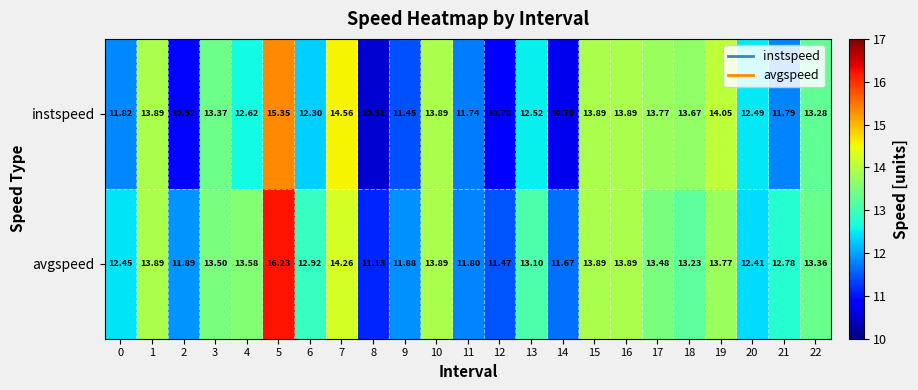

Is the value of instspeed at 10 greater than the value of avgspeed at 3?

Yes